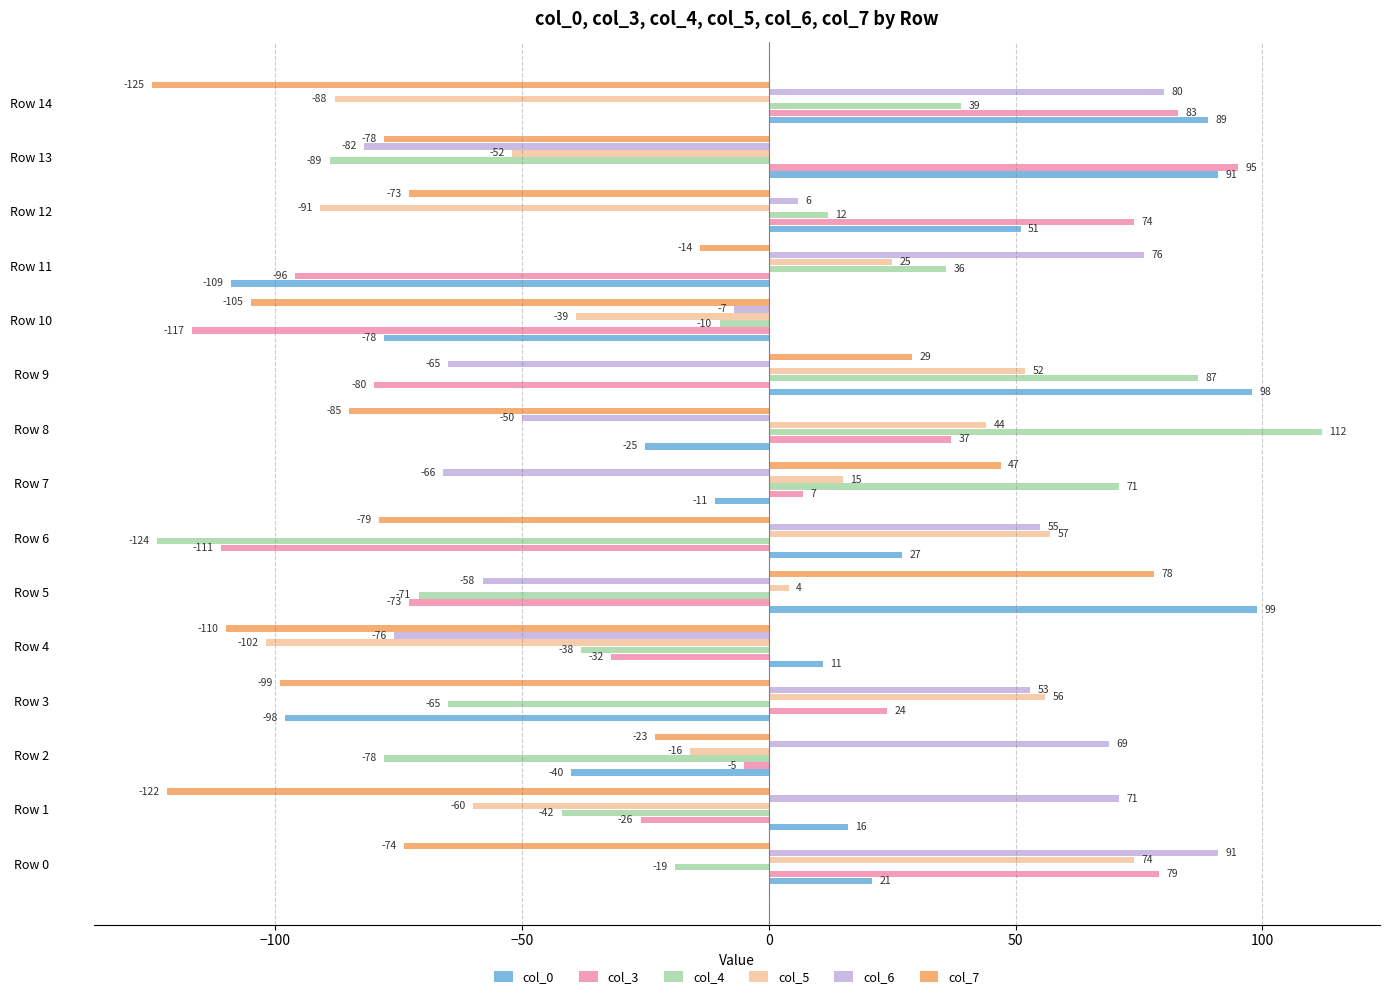

How many values in col_3 are below zero?

8